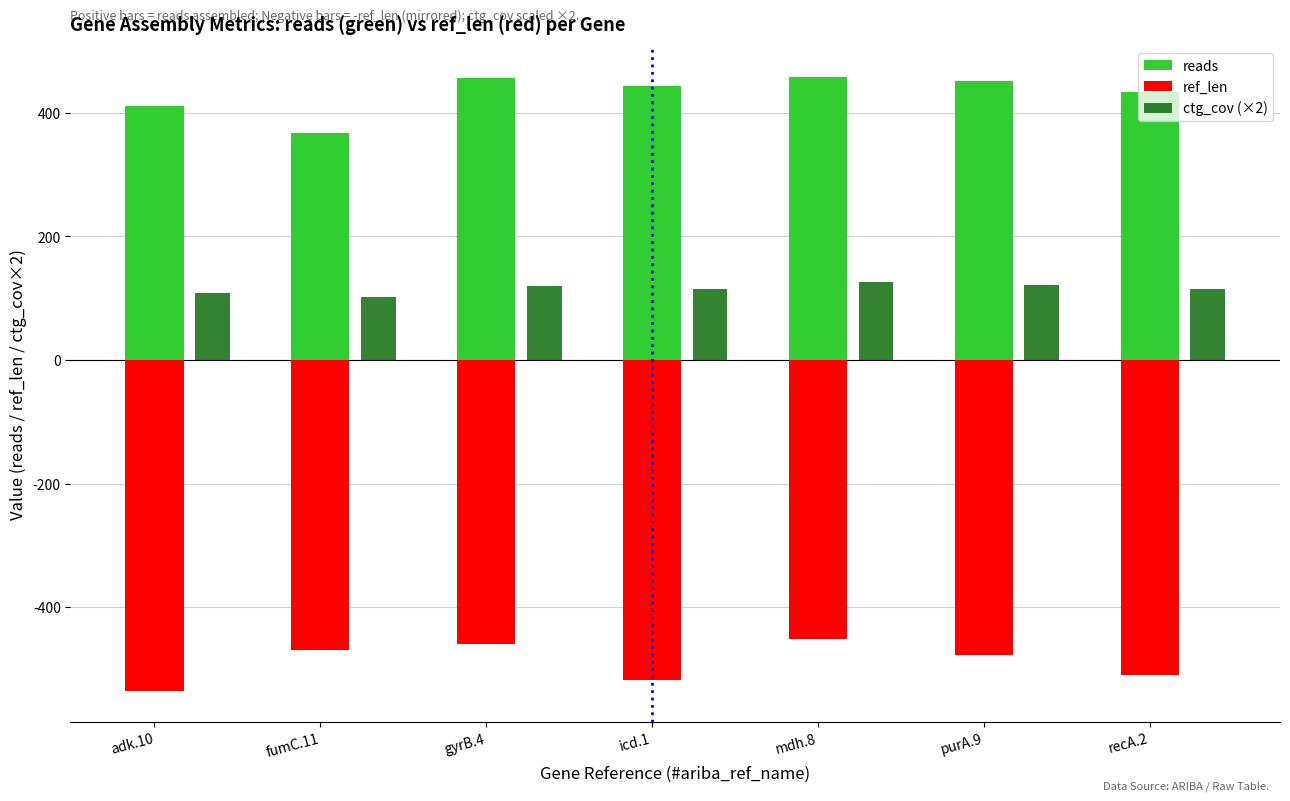

True or false: ref_len has a value of -536.0 at adk.10.

True